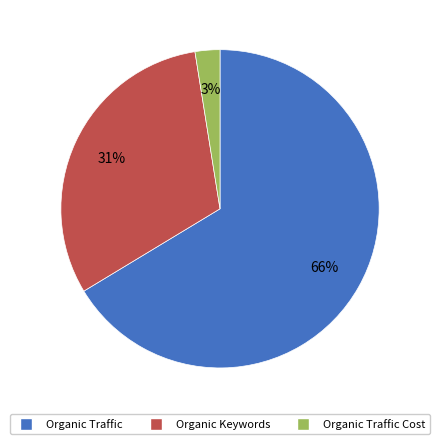

Is there a majority slice in this chart?

Yes